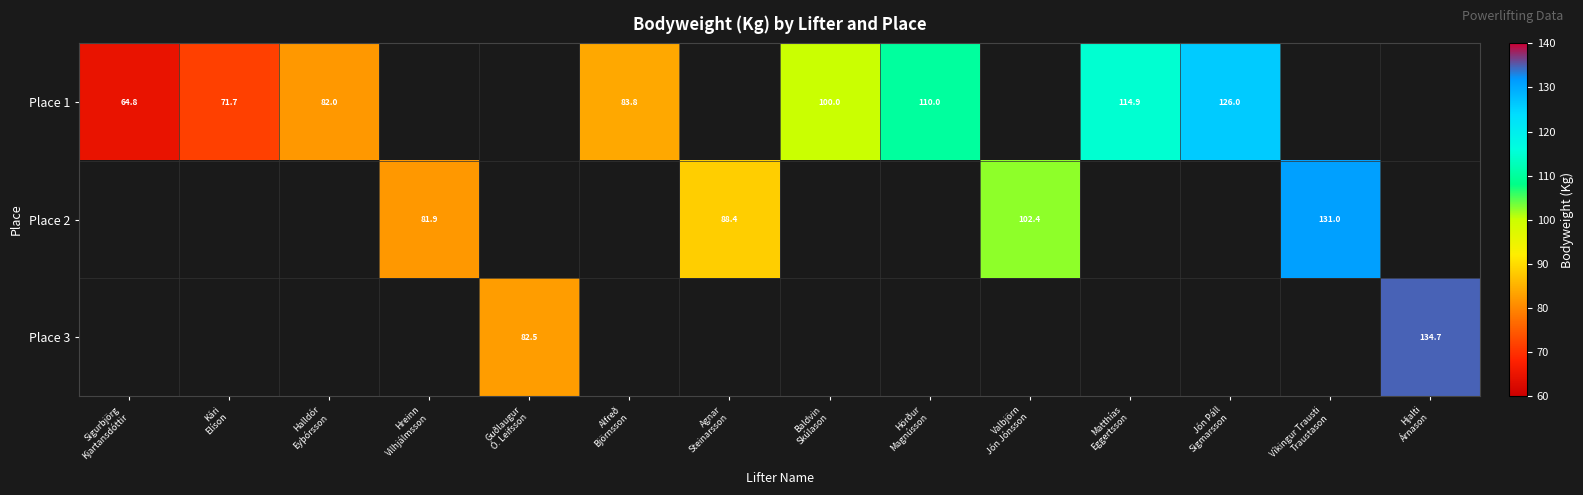

Rank the series by their maximum value, from lowest to highest.

Place 1, Place 2, Place 3